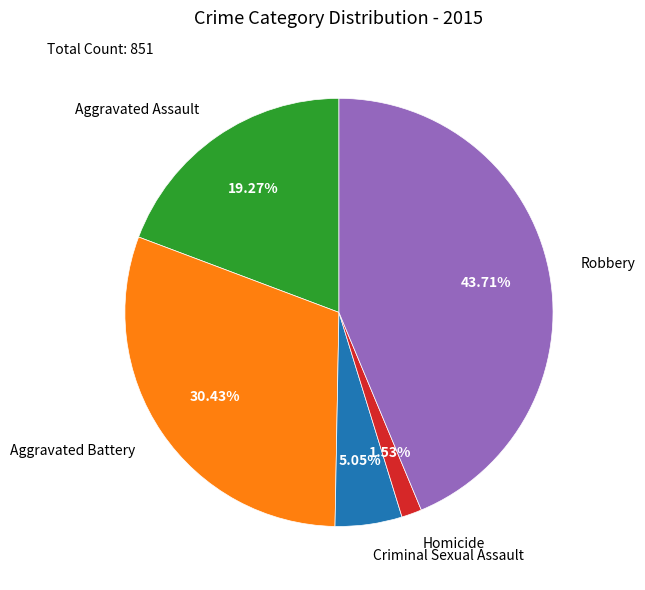

Between Homicide and Robbery, which is larger?

Robbery